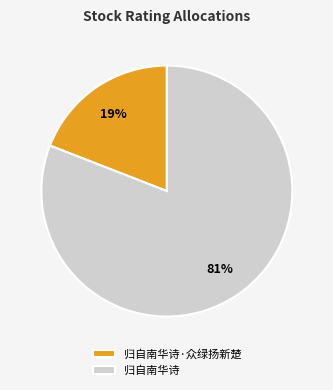

What percentage is the 归自南华诗 slice, to the nearest percent?

81%